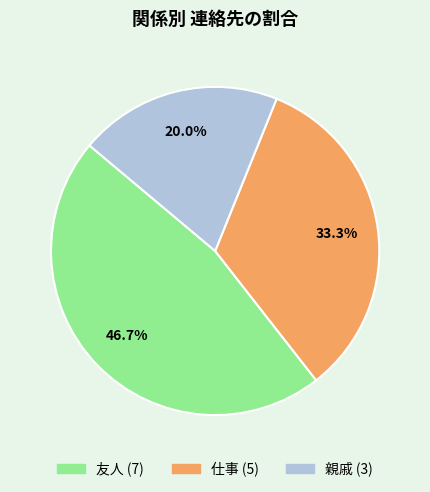

To the nearest percent, what portion does 友人 represent?

47%